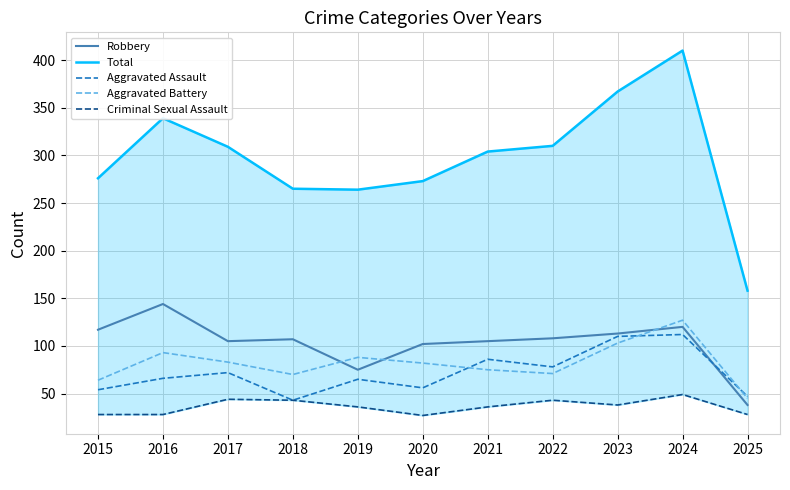

How many times do Robbery and Aggravated Assault cross each other?

1